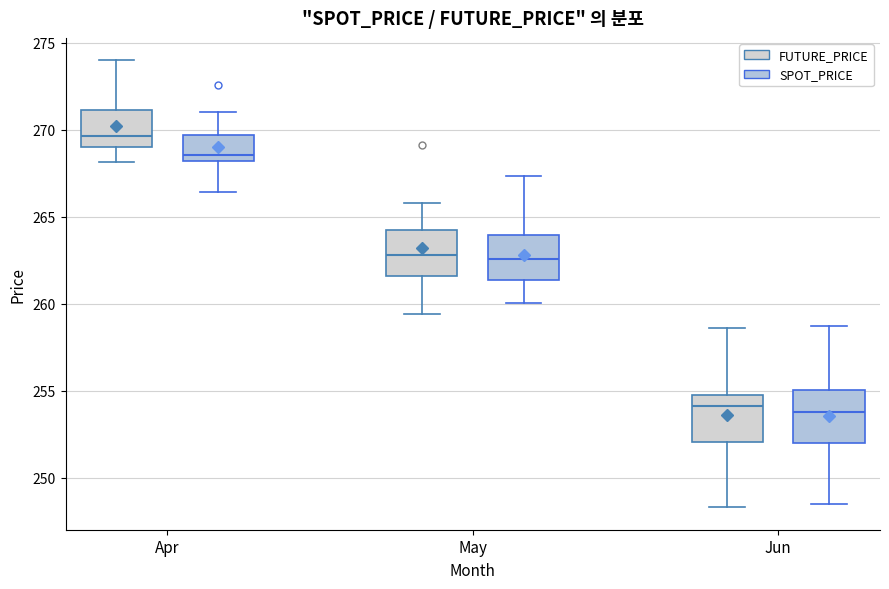

Which box has the highest median line?

Apr (FUTURE_PRICE)